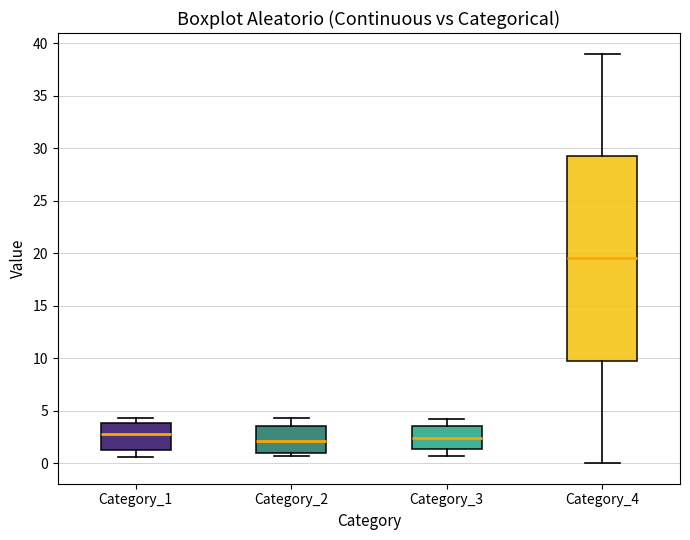

Reading left to right, transcribe this box plot: for each box, give where its median line is, the range the box spans, and where its two whiskers end, as read against the y-axis. The values are not printed on the chart, so give them approximately, as read against the axis.

Category_1: median 2.5, box 1.0 to 4.0, whiskers 0.5 to 4.5
Category_2: median 2.0, box 1.0 to 3.5, whiskers 0.5 to 4.5
Category_3: median 2.5, box 1.5 to 3.5, whiskers 0.5 to 4.0
Category_4: median 19.5, box 10.0 to 29.5, whiskers 0.0 to 39.0